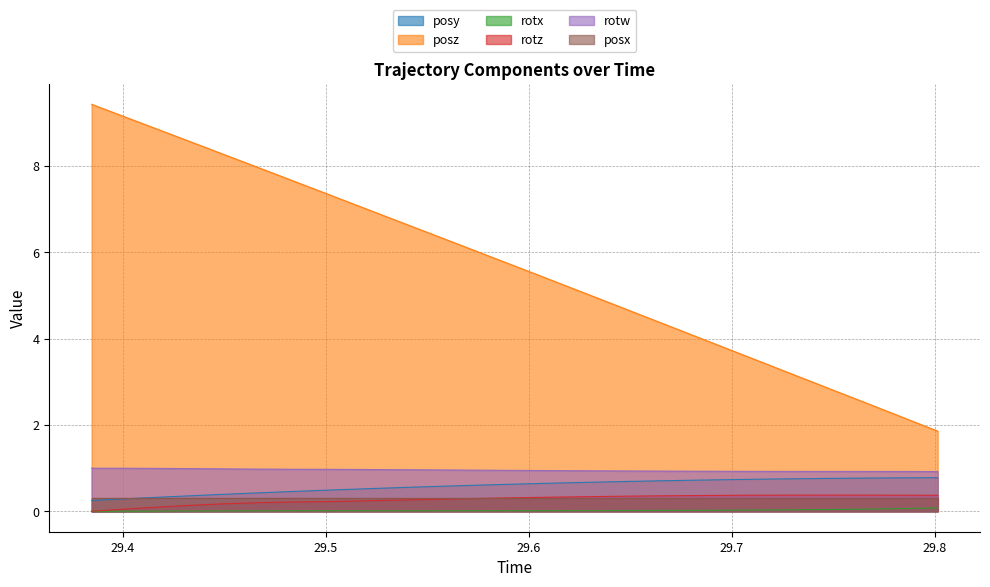

True or false: rotw and rotz cross at least once.

False